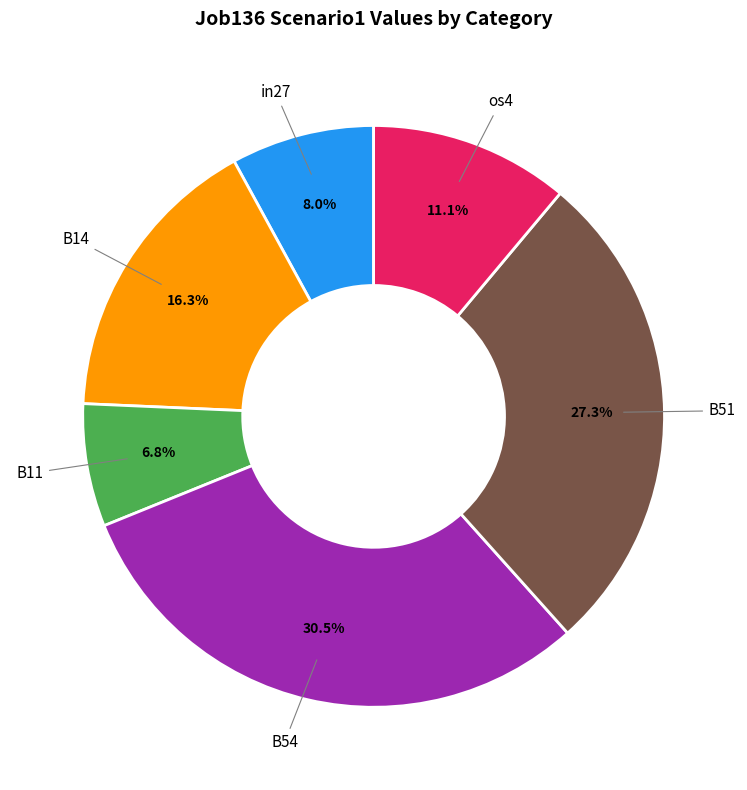

Is there any slice that represents more than half of the pie?

No